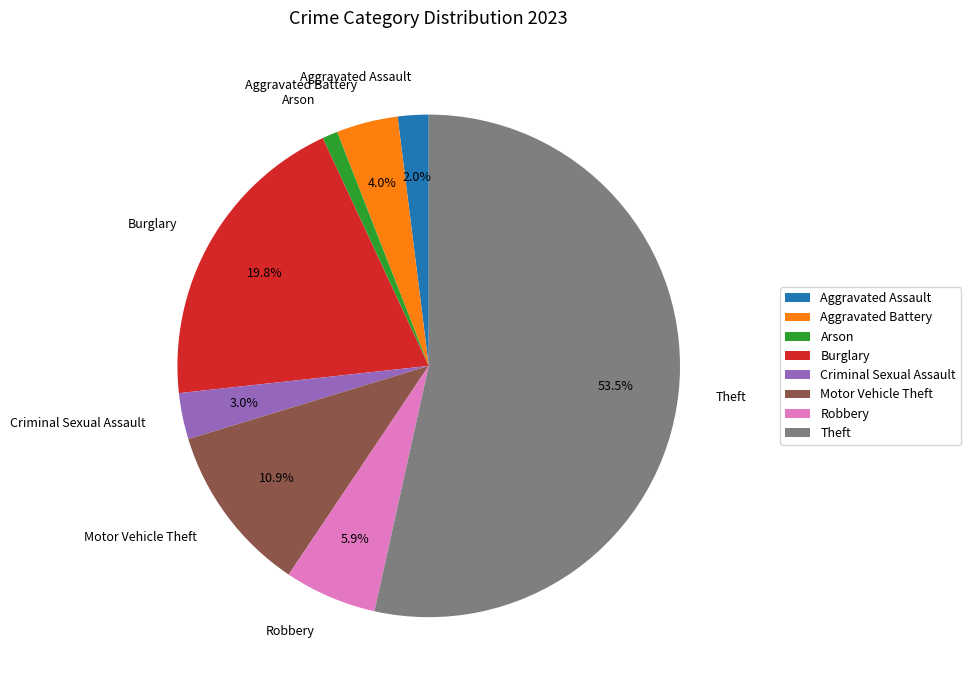

Is it true that Burglary is 20% of the pie?

True